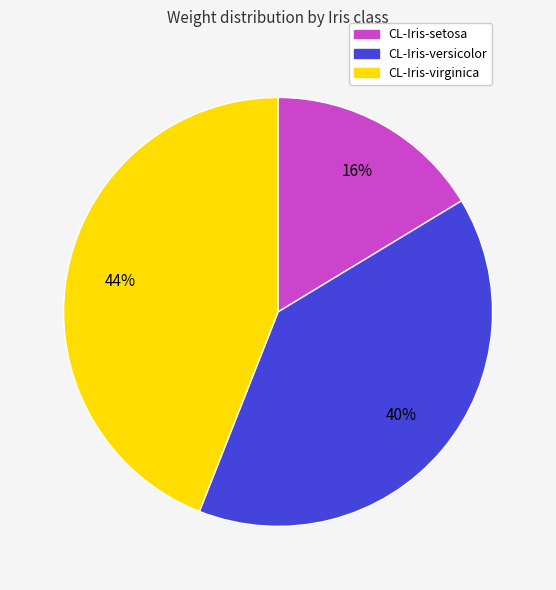

Between CL-Iris-versicolor and CL-Iris-setosa, which is larger?

CL-Iris-versicolor